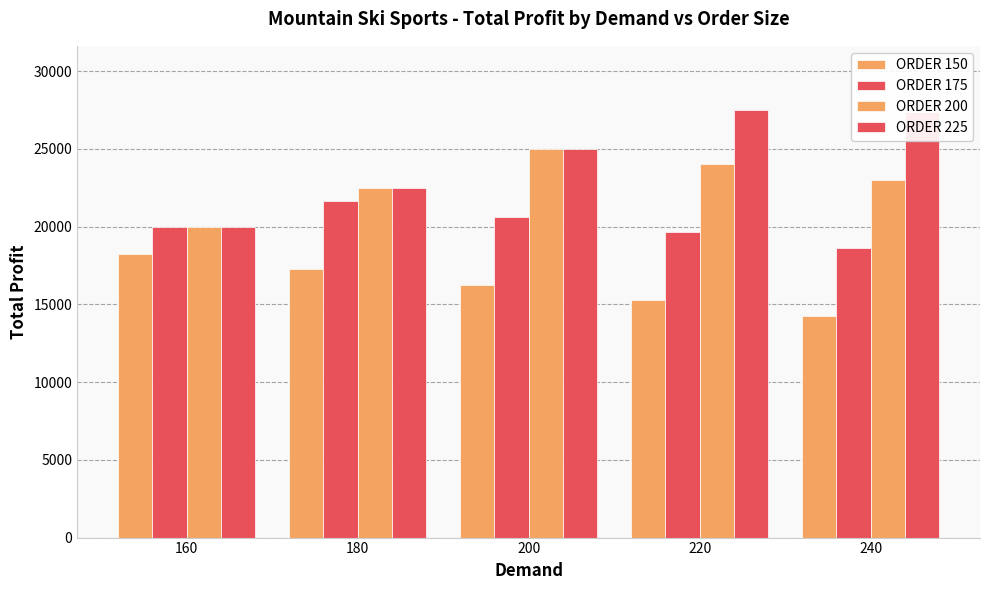

Is it true that ORDER 175 equals 6354 at 240?

False